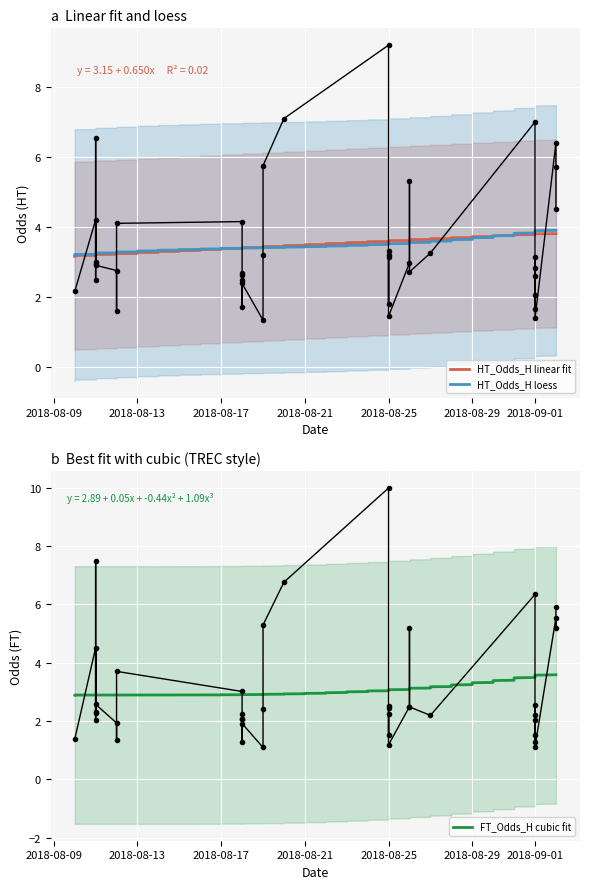

At how many categories does at least one series exceed 6?

5